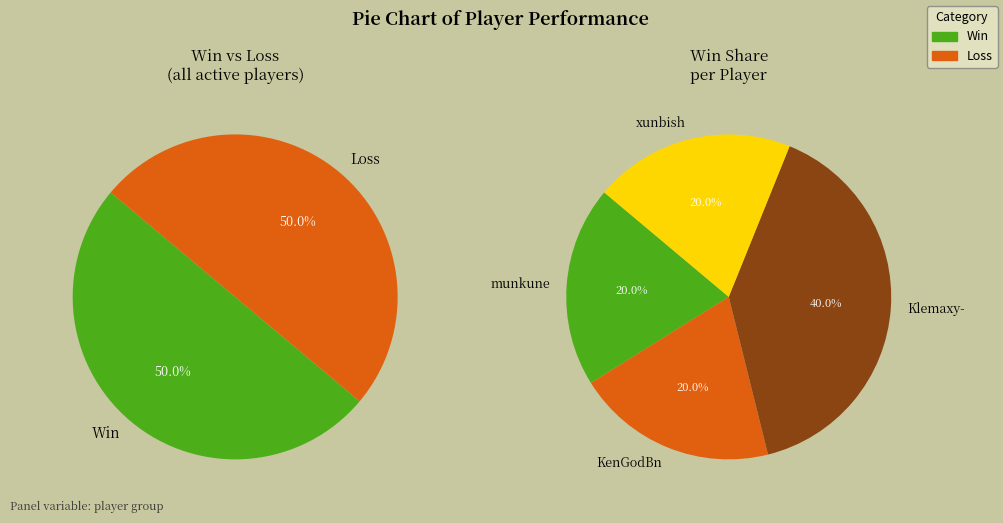

Does munkune represent more than half of the total?

No